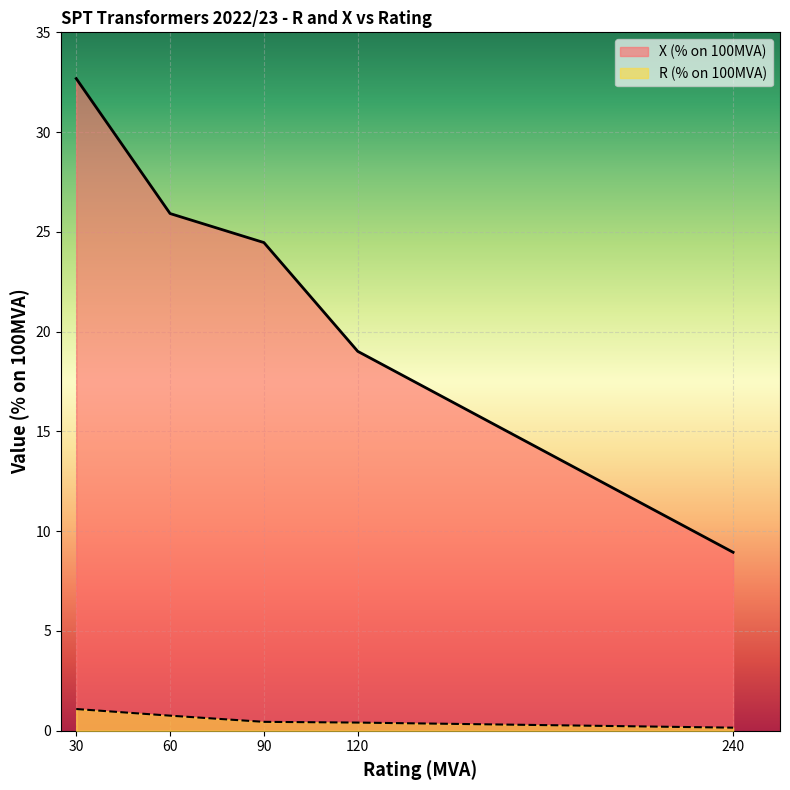

How many lines are shown in the chart?

2